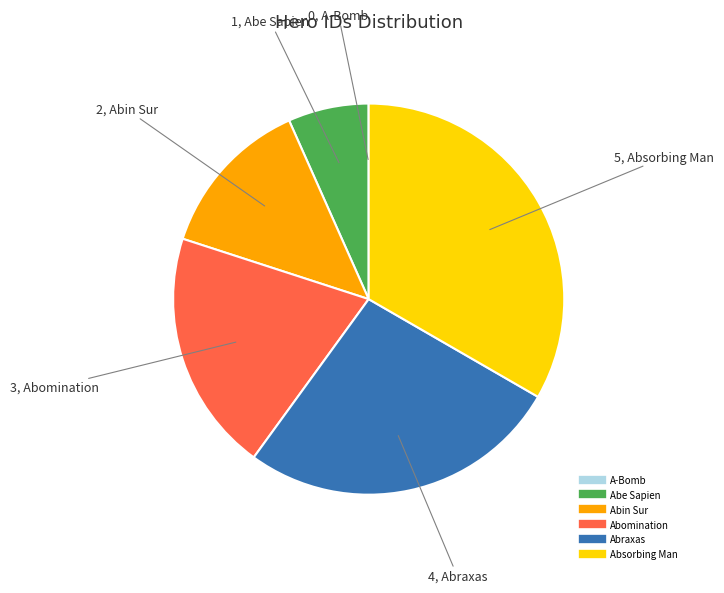

Which category has the biggest portion of the pie?

Absorbing Man